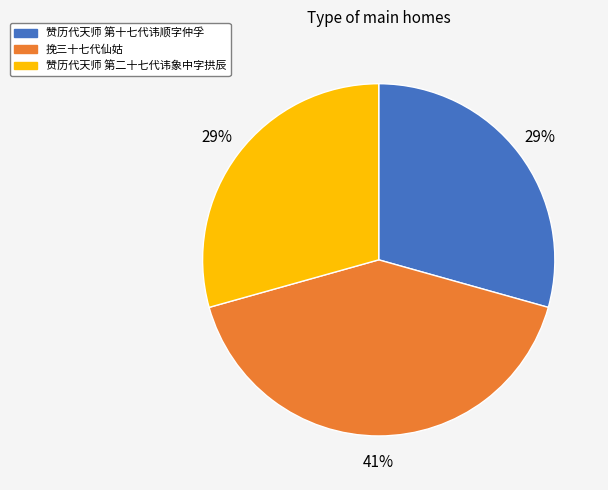

How many segments does this pie chart have?

3